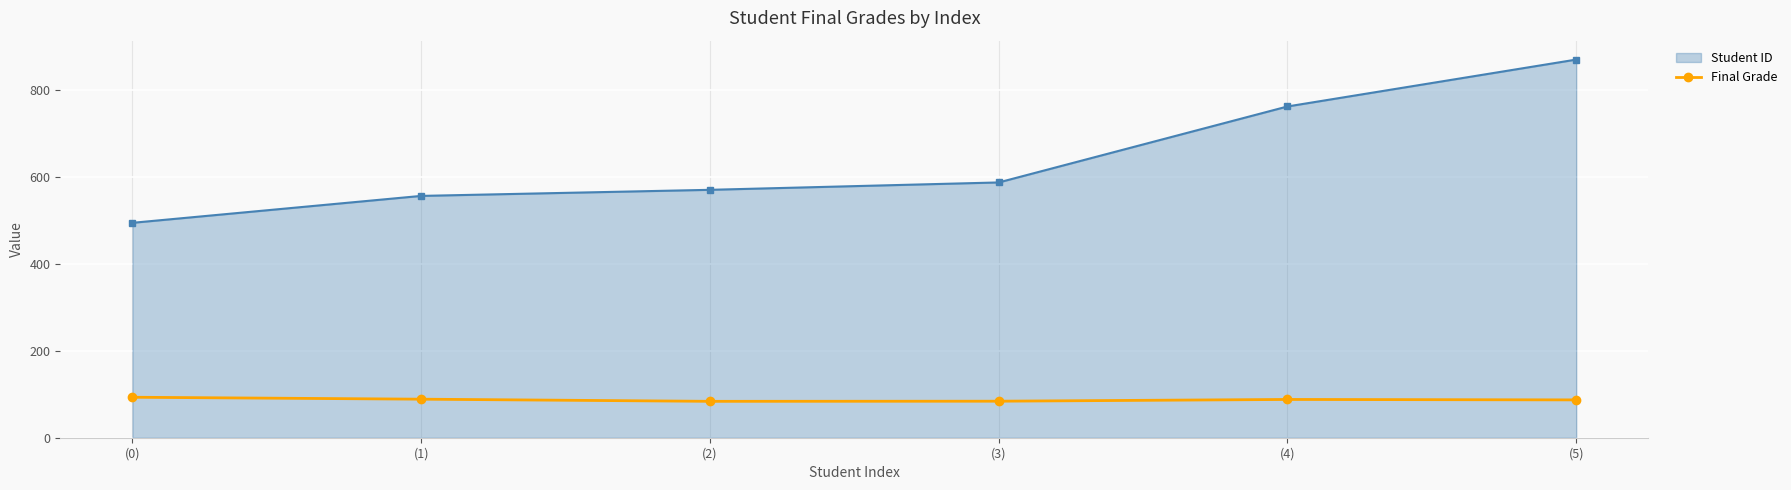

What is the maximum value shown in the chart?

871.0